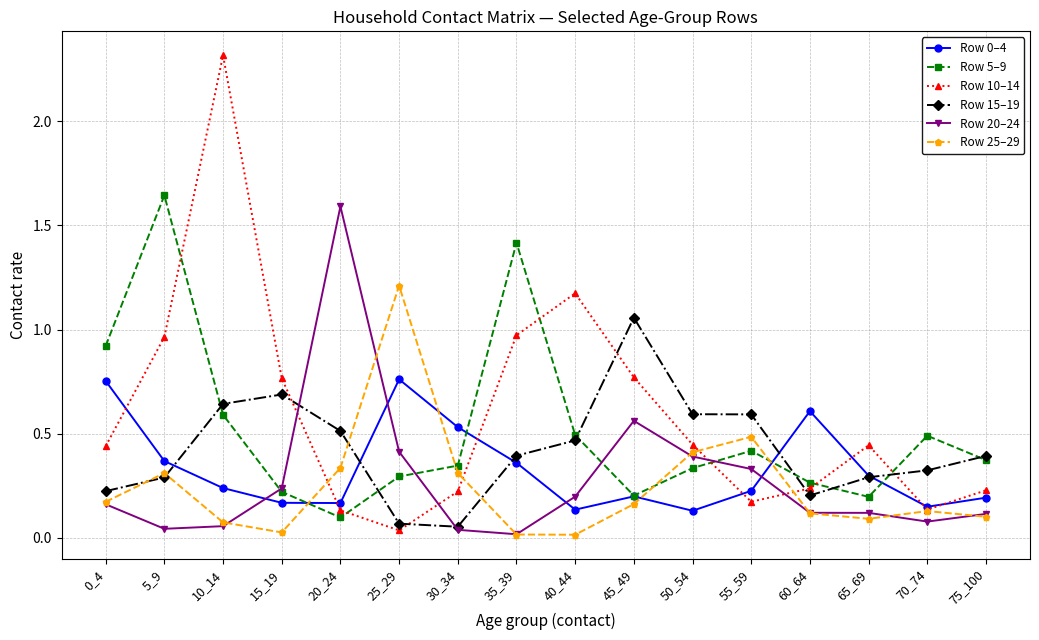

Which category has the highest value in the Row 20–24 series?

20_24